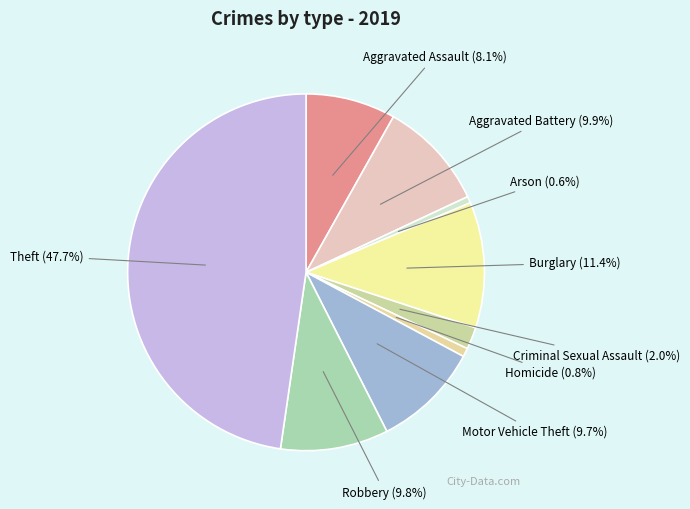

How many segments does this pie chart have?

9